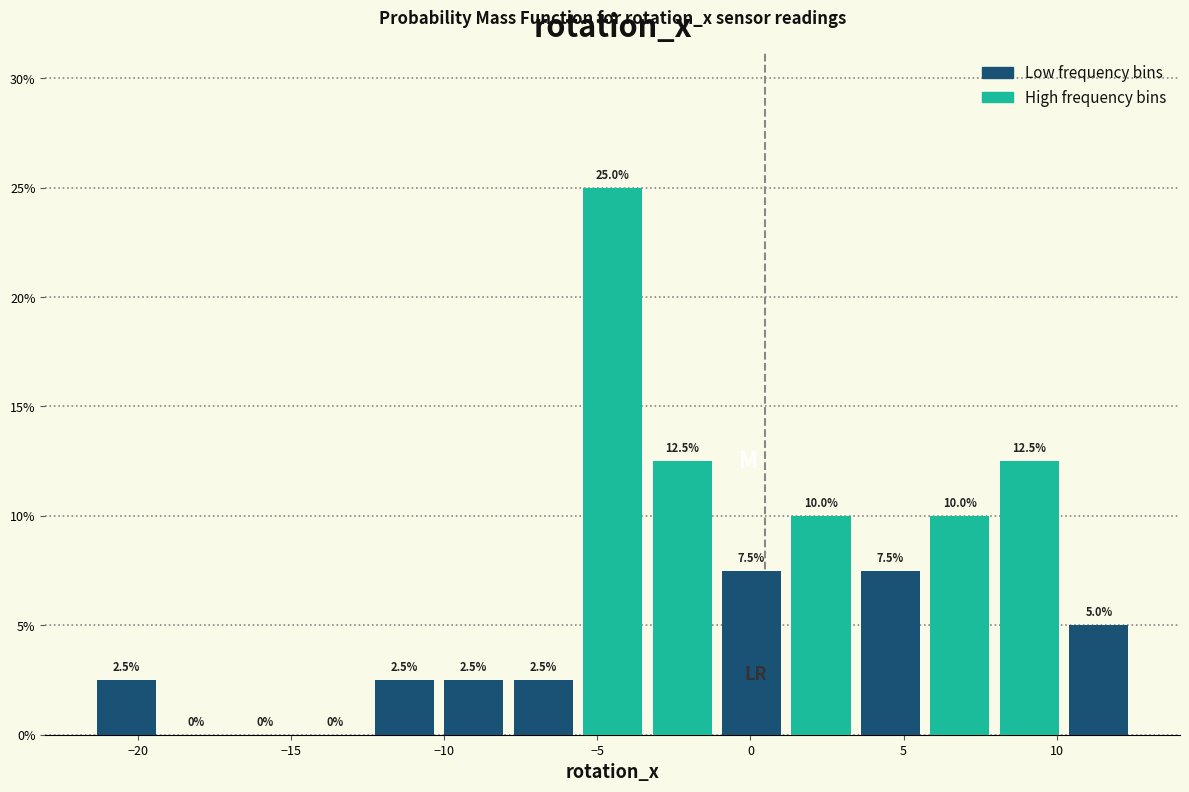

Which range on the x-axis has the tallest bar?

-5.5 to -3.5